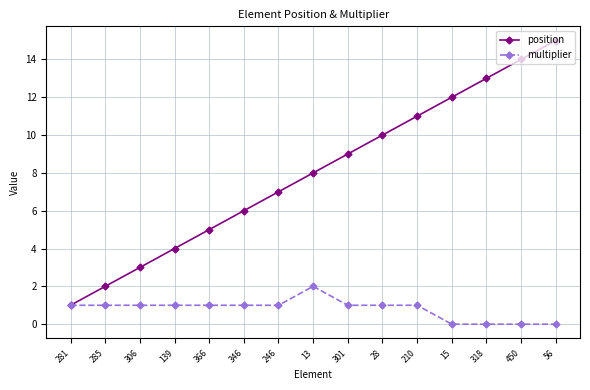

The value of position at 301 is 9. True or false?

True